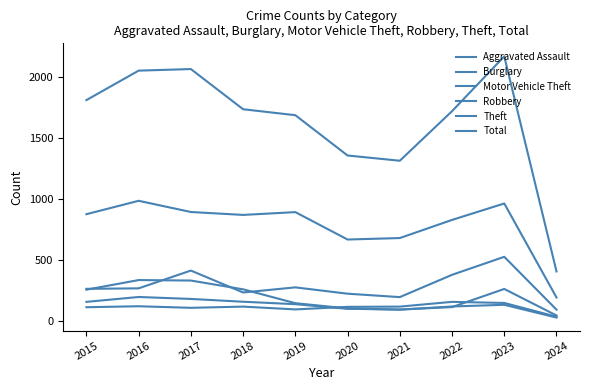

What is the average value of the Robbery series?

142